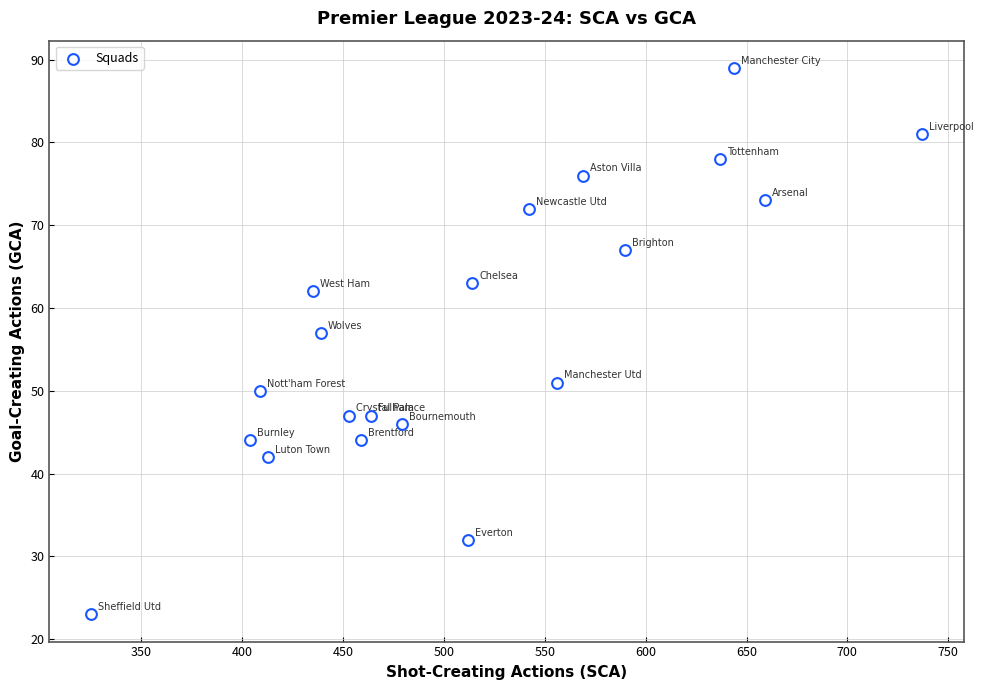

What is the range of X values (max minus min)?

412